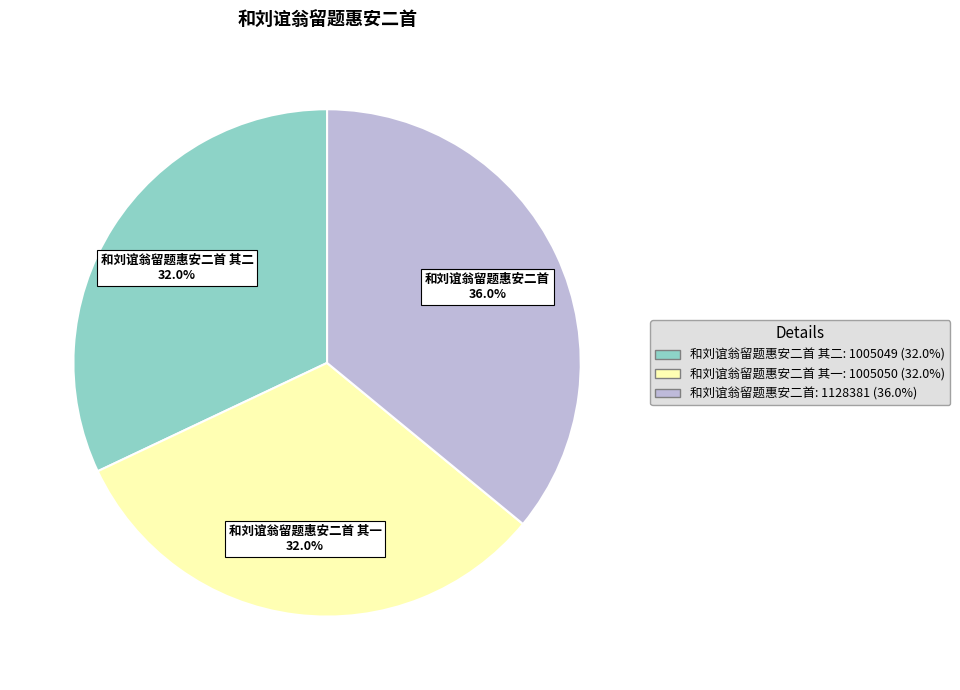

What is the ratio of the value at 和刘谊翁留题惠安二首 其一: 1005050 (32.0%) to the value at 和刘谊翁留题惠安二首 其二: 1005049 (32.0%)?

1.0